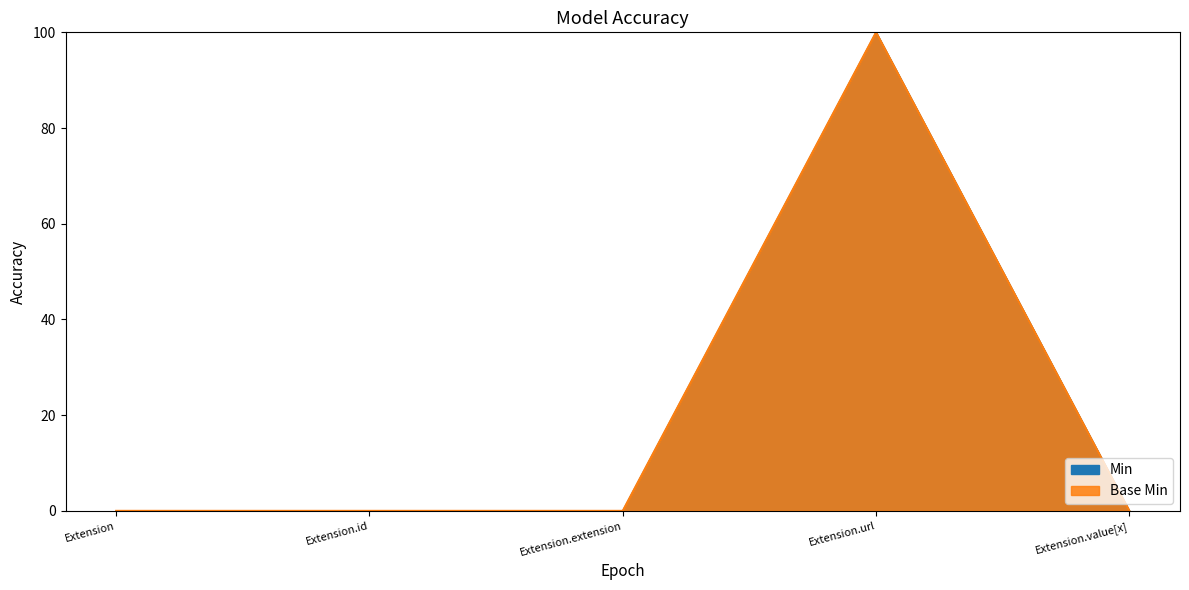

How many lines are shown in the chart?

2